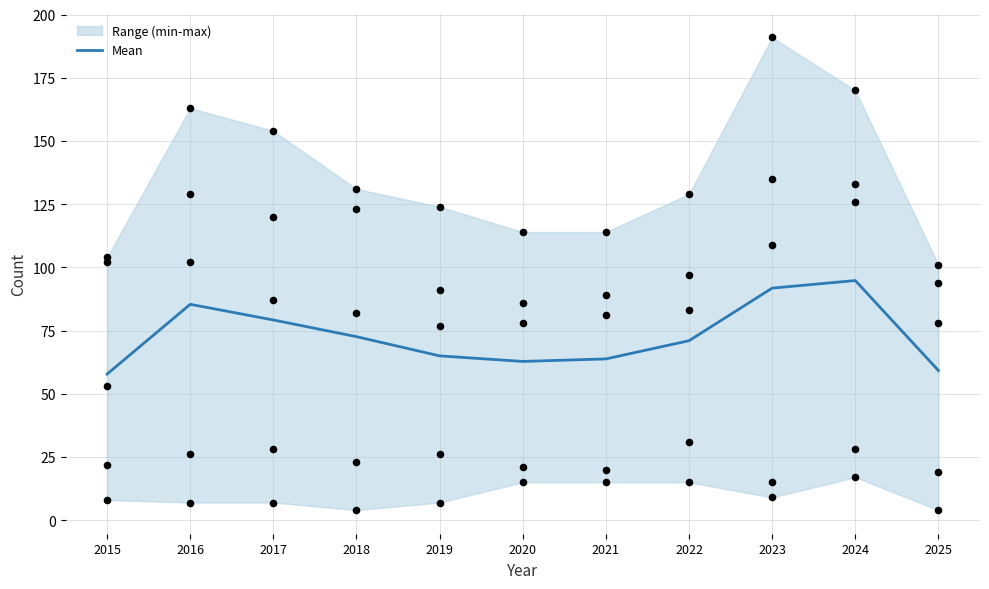

What is the ratio of the value at 2021 to the value at 2025?

1.1